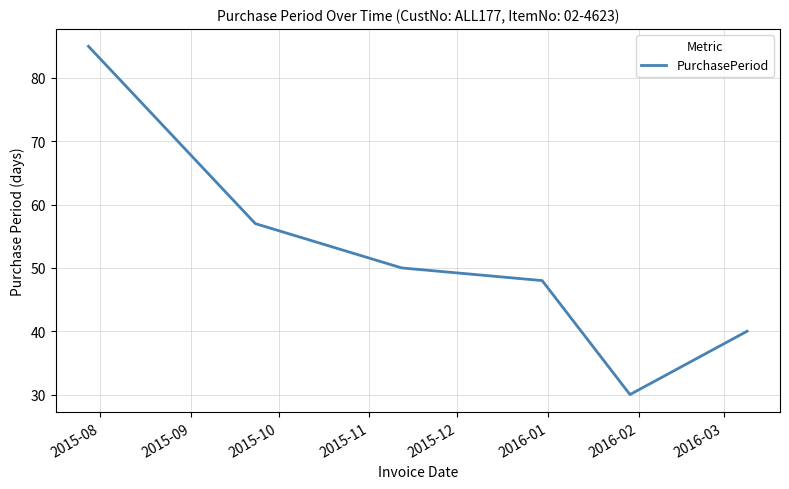

Is this an area chart (filled region under the line)?

No